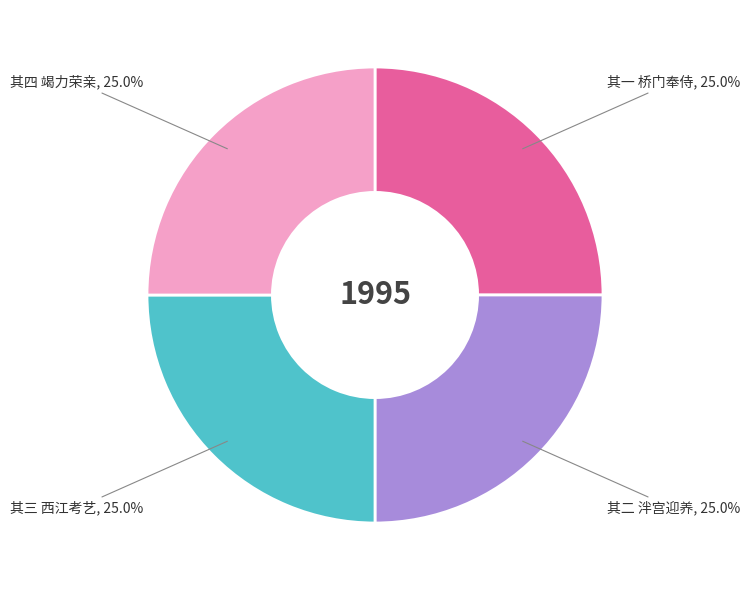

Does any single category account for the majority?

No